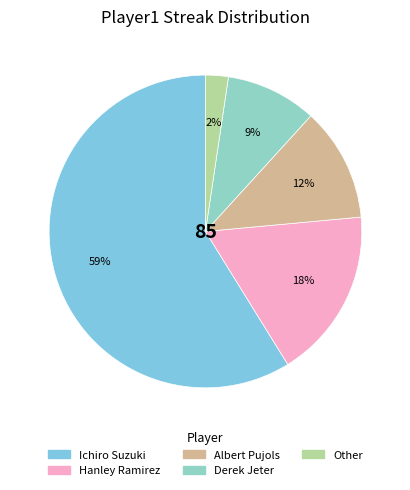

How many segments does this pie chart have?

5